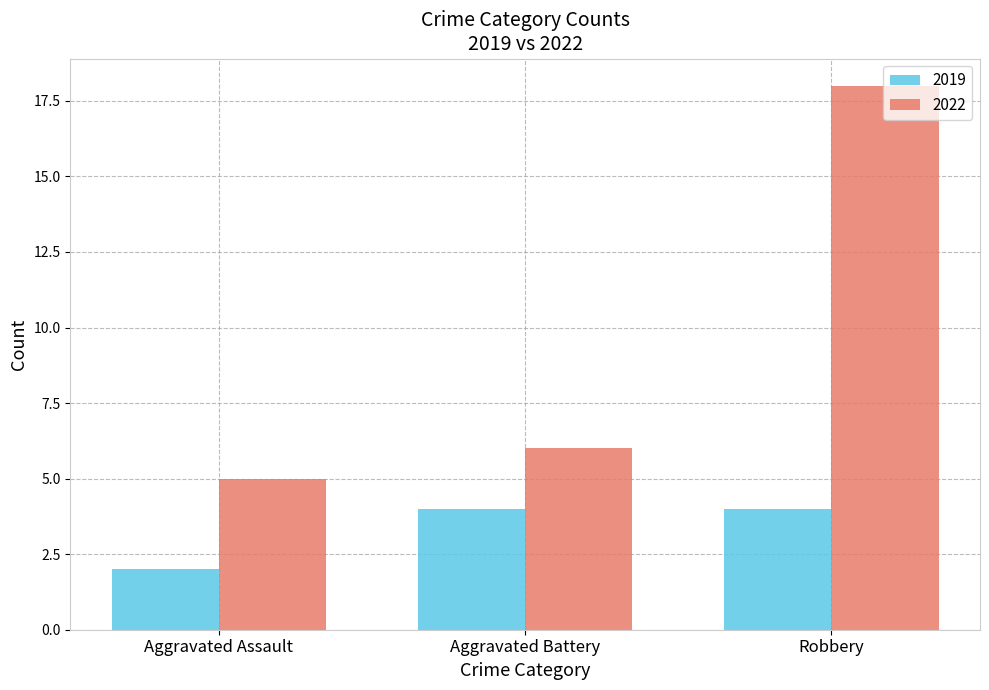

Which series has the largest total across all categories?

2022